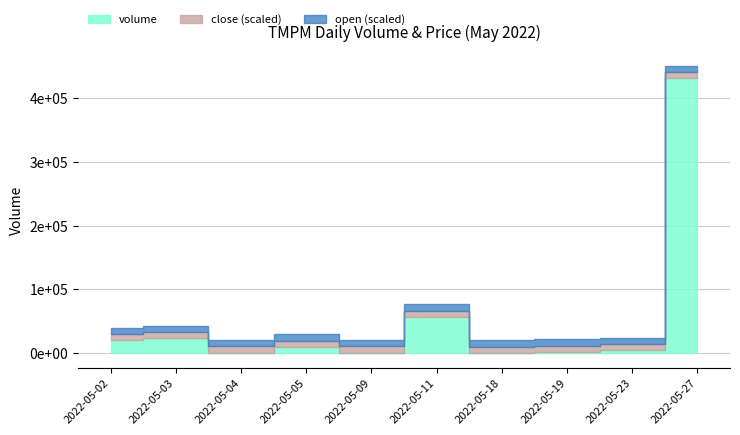

What is the sum of all volume values?

551626.0